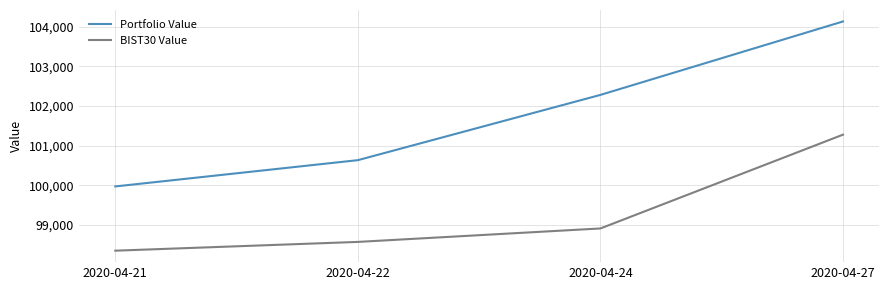

What is the approximate value of Portfolio Value at 2020-04-24?

102282.3